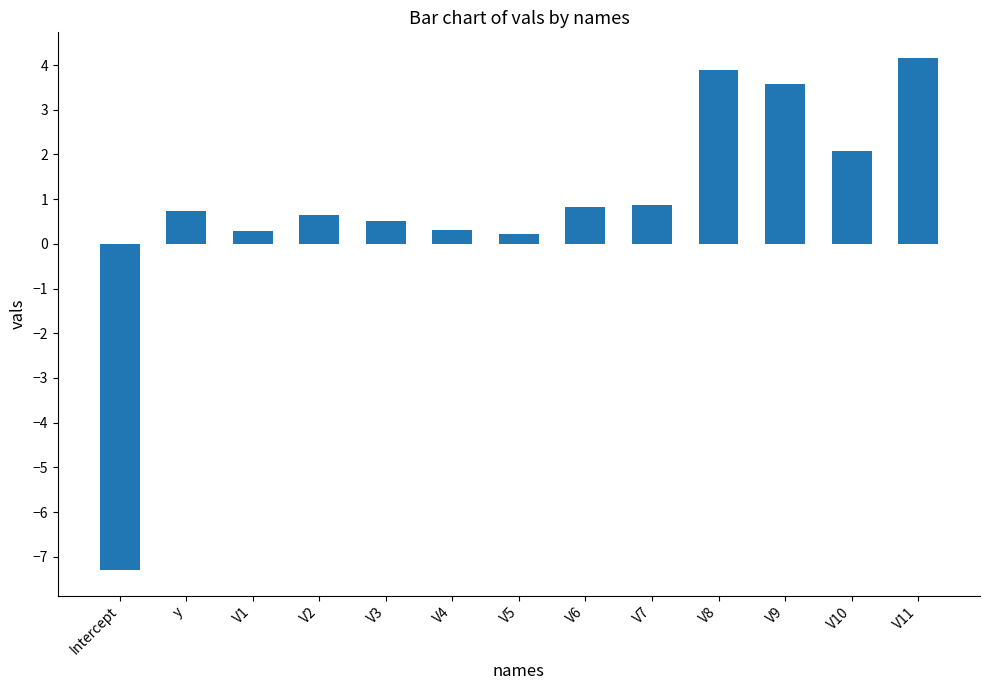

How many negative values are there?

1